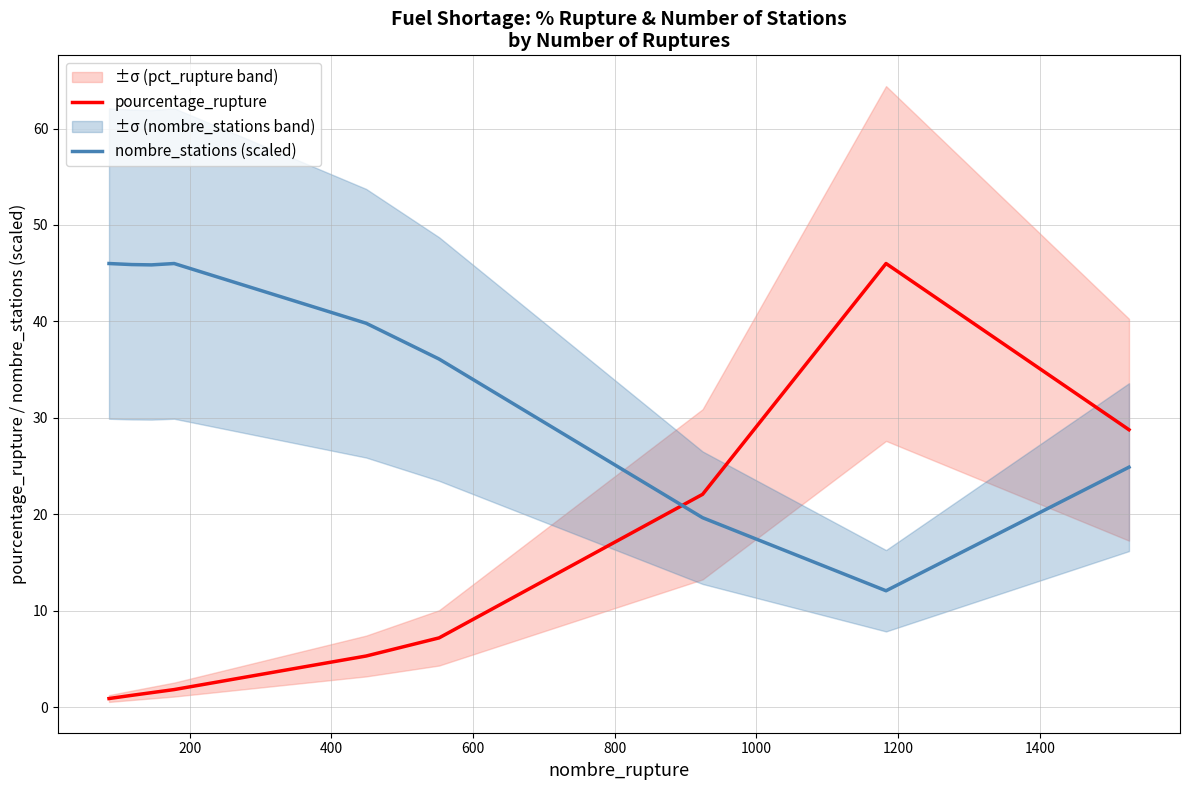

List the series in order of their overall mean, lowest first.

pourcentage_rupture, nombre_stations (scaled)